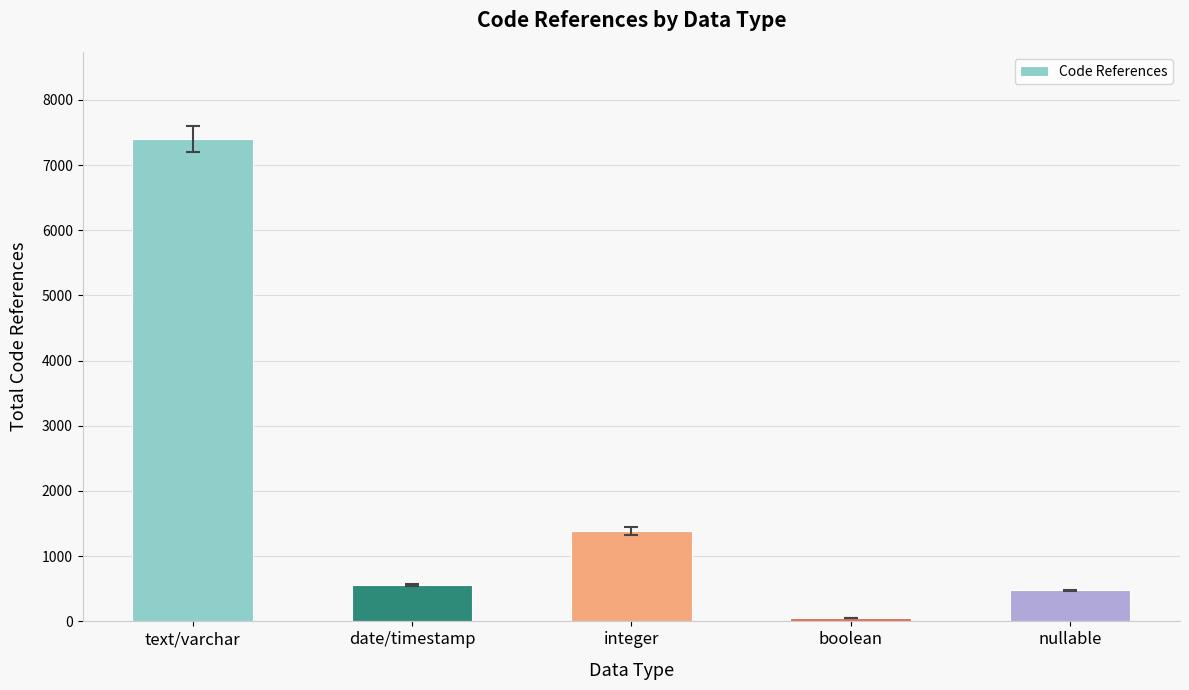

List the labels in order of value, largest first.

text/varchar, integer, date/timestamp, nullable, boolean